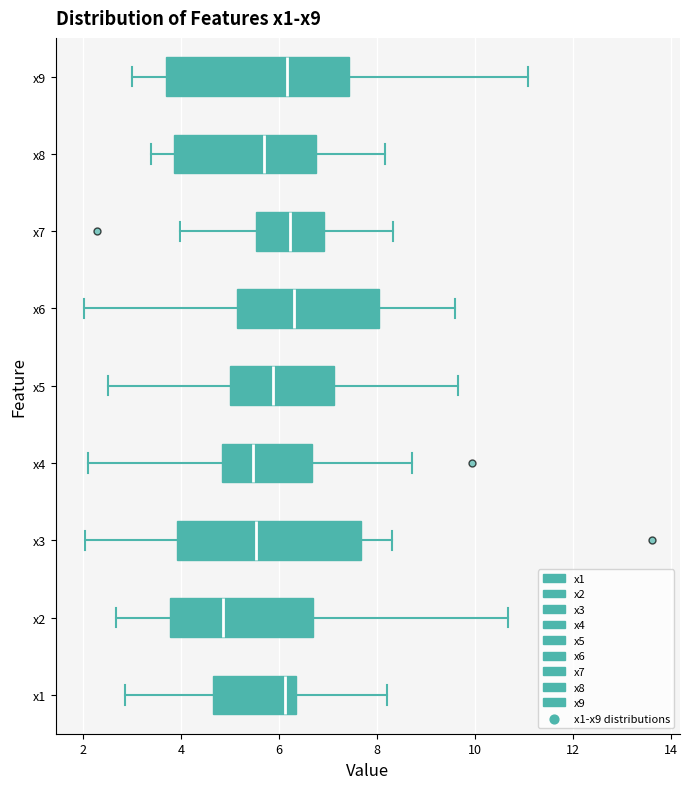

Which box's median line is the furthest to the left?

x2